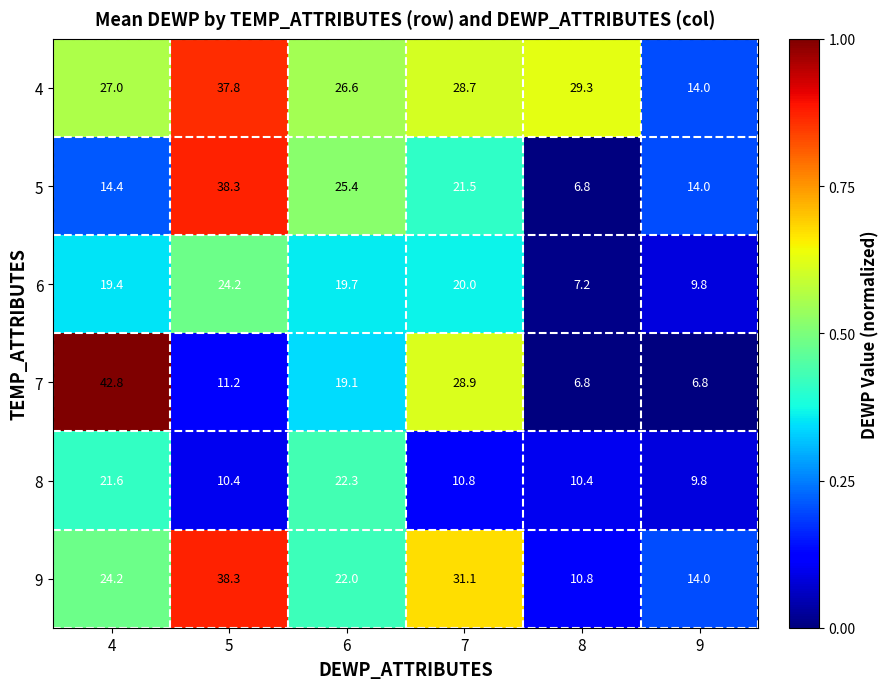

True or false: 4 has a value of 45.4 at 4.

False